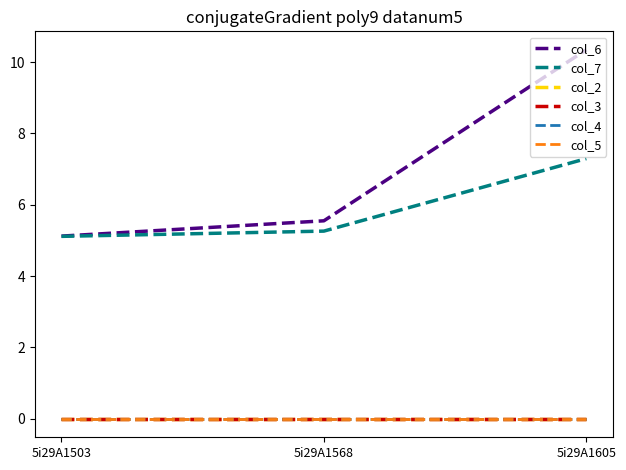

What is the highest value of the col_6 series?

10.3